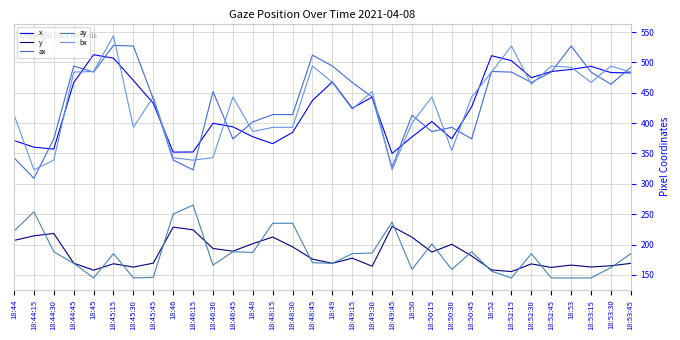

Is the value of x at 18:53:15 greater than the value of bx at 18:50?

Yes